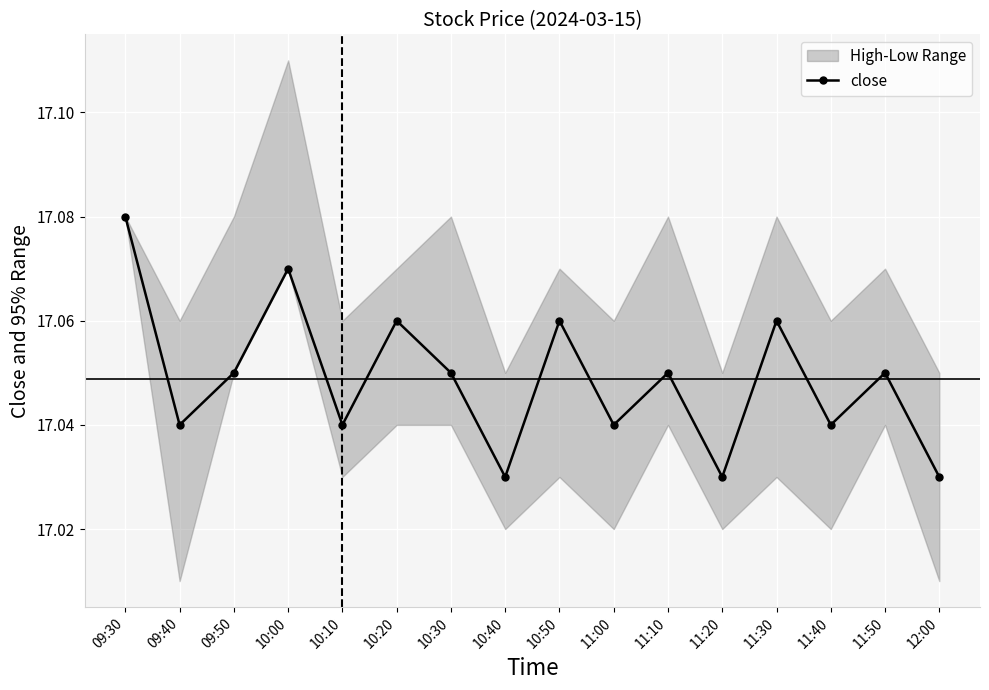

Count the number of categories in the chart.

16